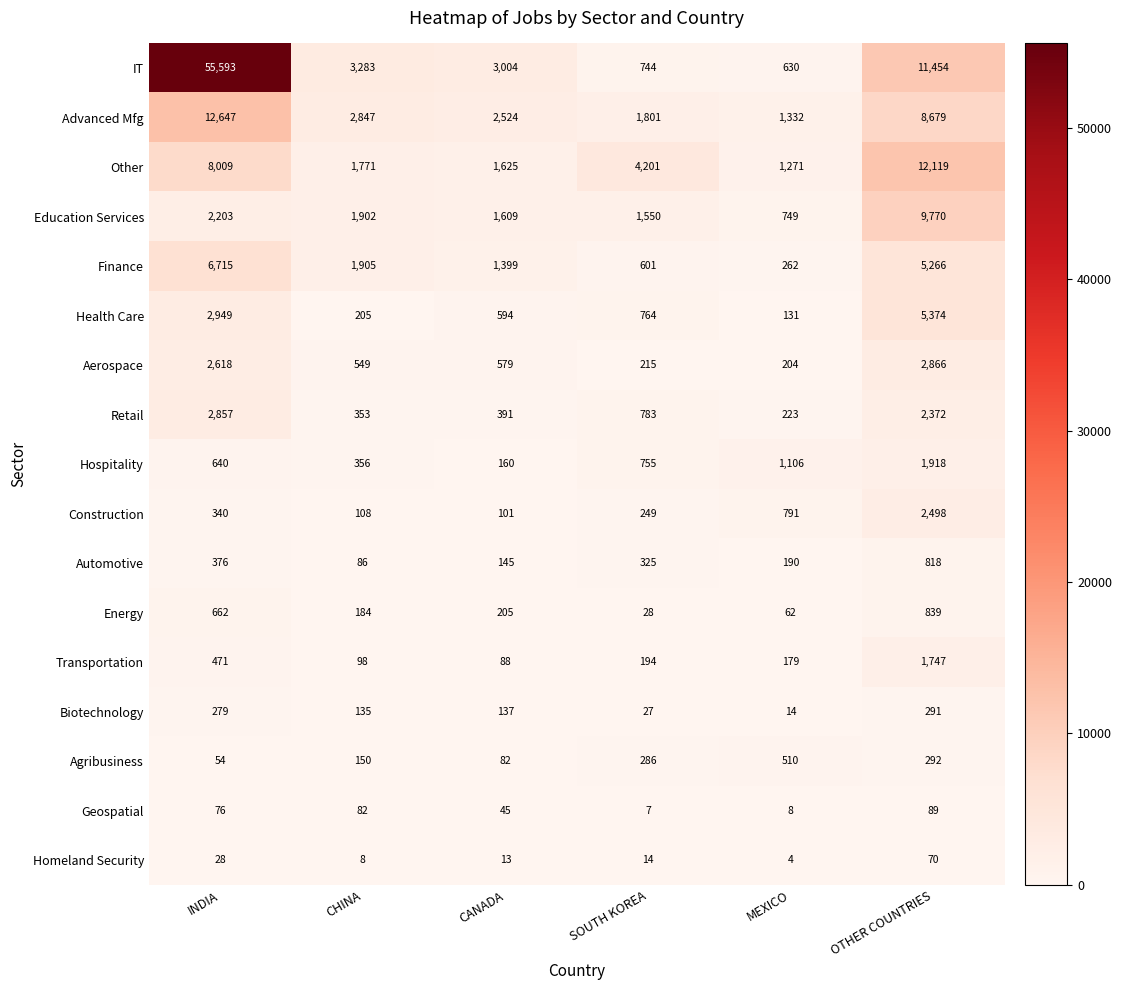

What is the difference between the Retail values at CANADA and INDIA?

2466